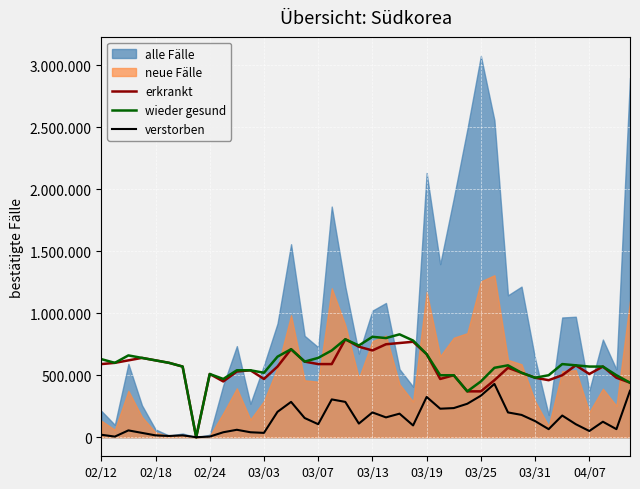

What is the total value across all series at 33?

1025000